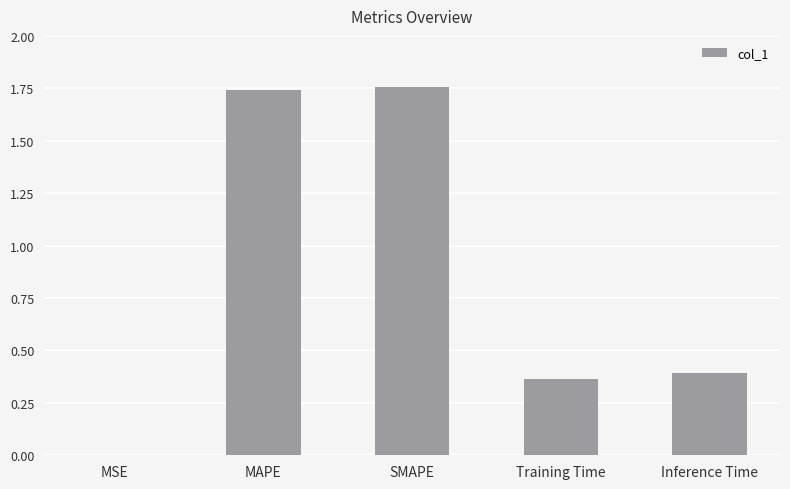

Is it true that the value at SMAPE is 2.7?

False